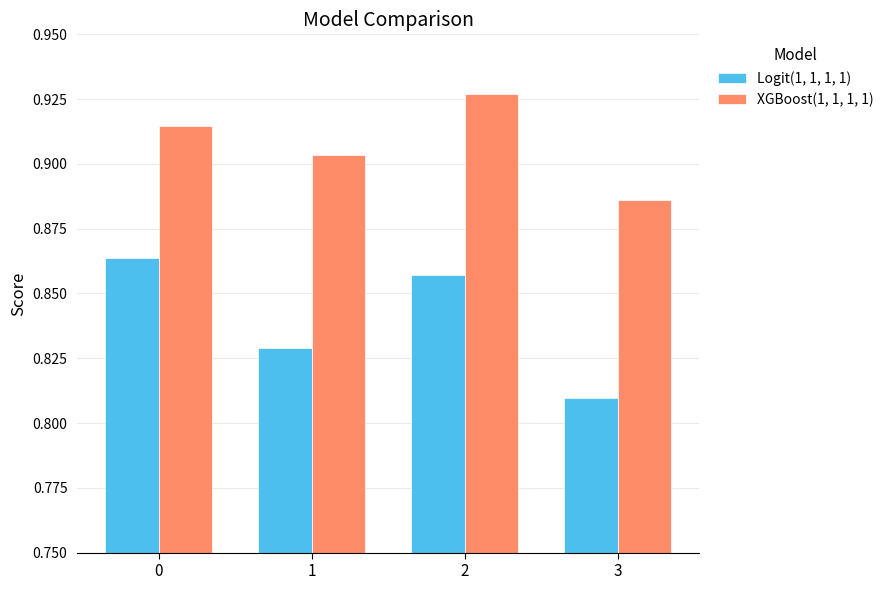

Which series has the largest range (max minus min)?

Logit(1, 1, 1, 1)